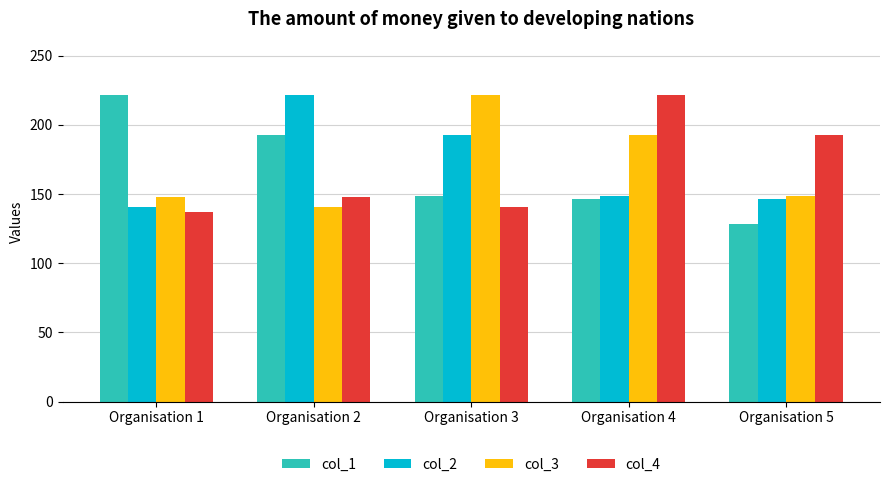

Is it true that col_4 equals 147.5 at Organisation 2?

True